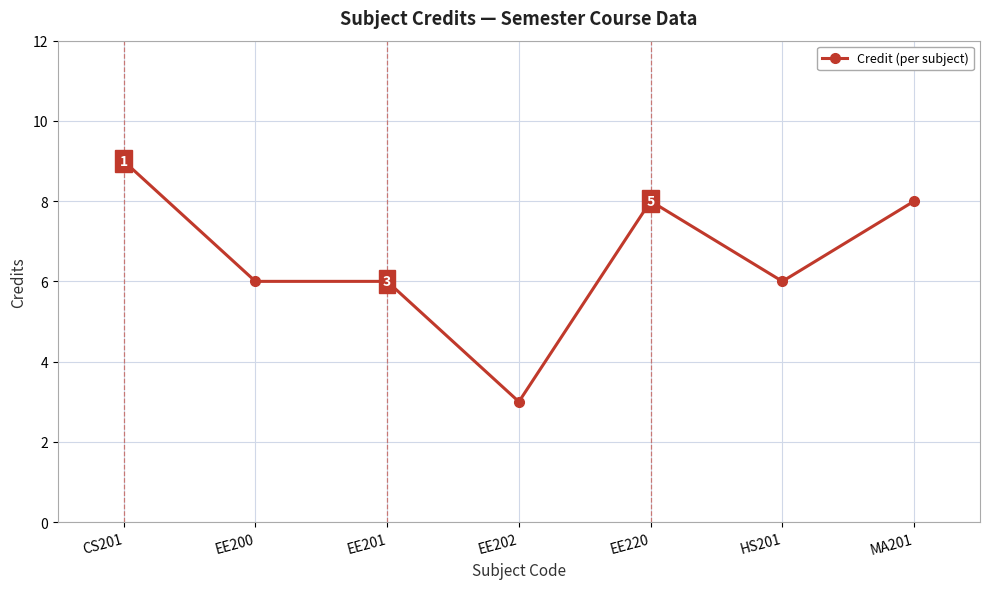

What is the difference between the maximum and minimum values?

6